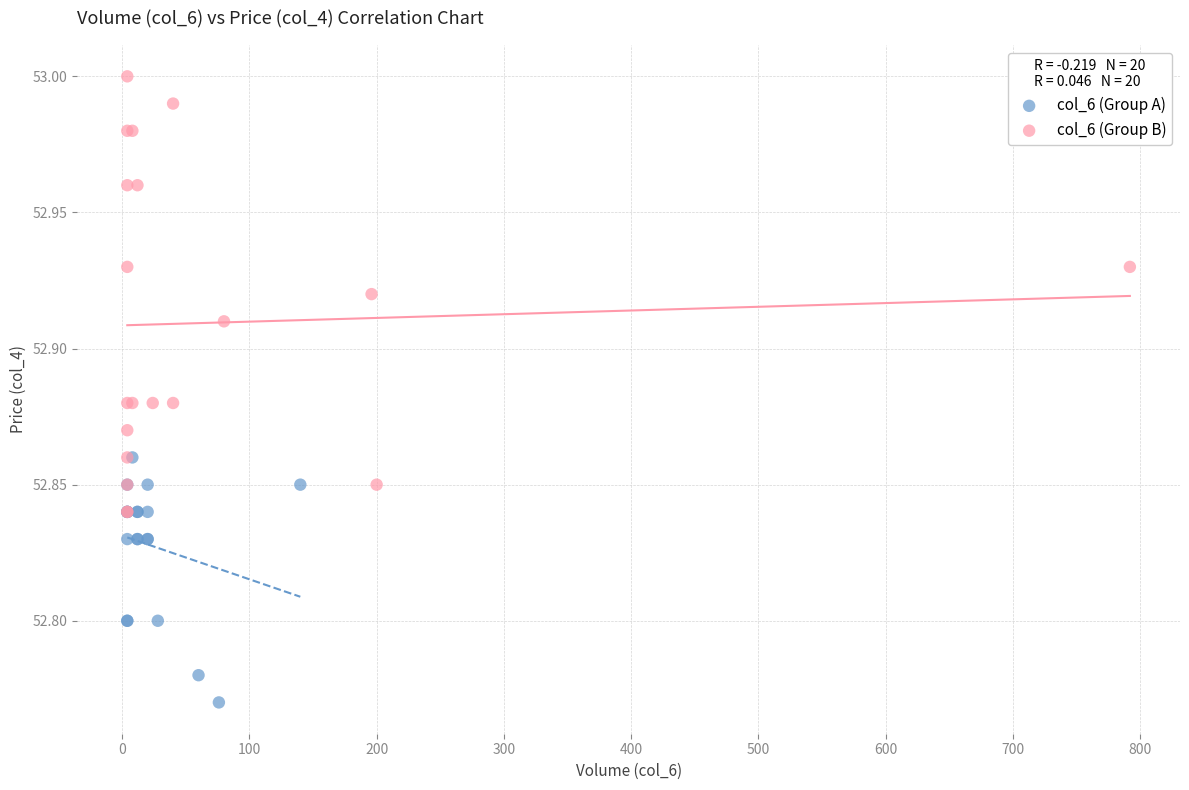

Which series contains the lowest Y value?

col_6 (Group A)